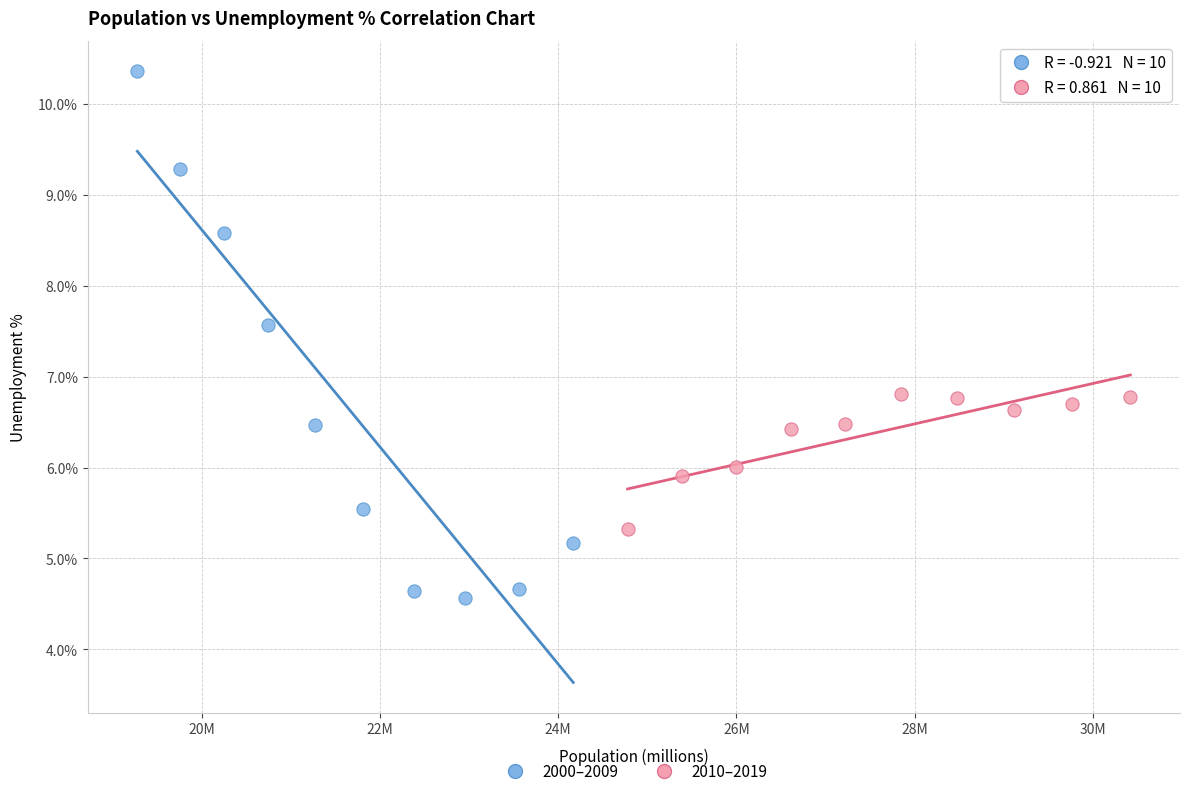

Which series contains the lowest Y value?

2000–2009